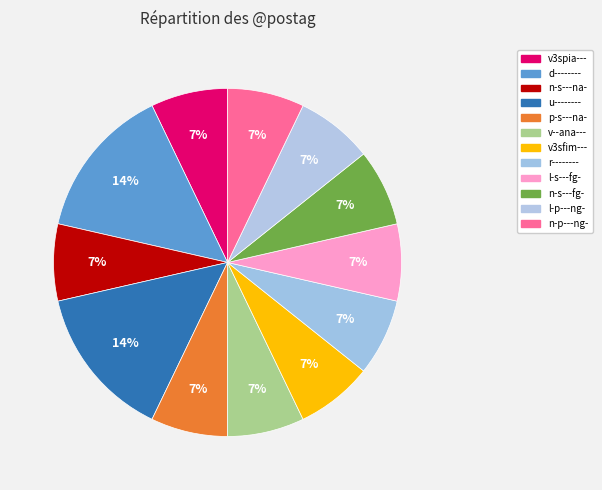

Does any single category account for the majority?

No